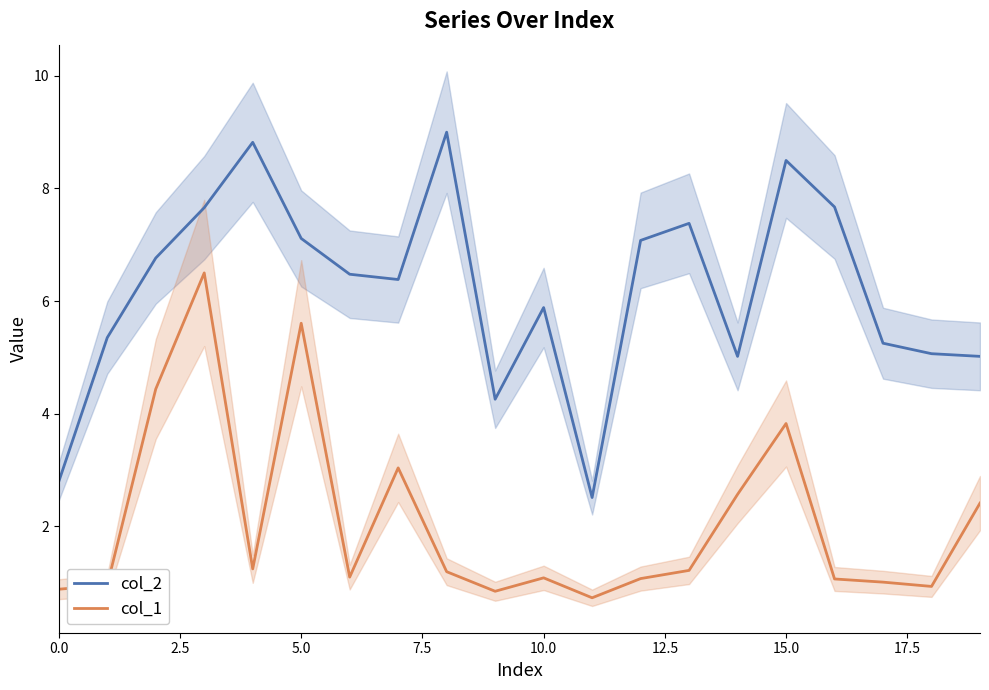

Reading right to left, what are all the values shown in this chart?

col_2: 5.0	5.1	5.3	7.7	8.5	5.0	7.4	7.1	2.5	5.9	4.3	9.0	6.4	6.5	7.1	8.8	7.7	6.8	5.4	2.8
col_1: 2.4	0.9	1.0	1.1	3.8	2.6	1.2	1.1	0.7	1.1	0.8	1.2	3.0	1.1	5.6	1.2	6.5	4.4	1.0	0.9